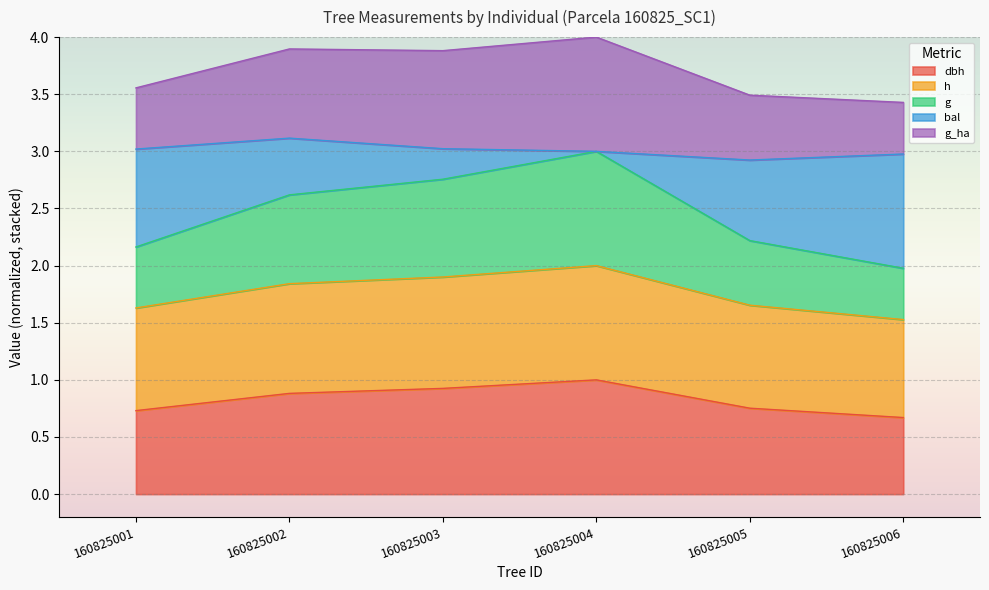

What is the total value across all series at 160825004?

4.0